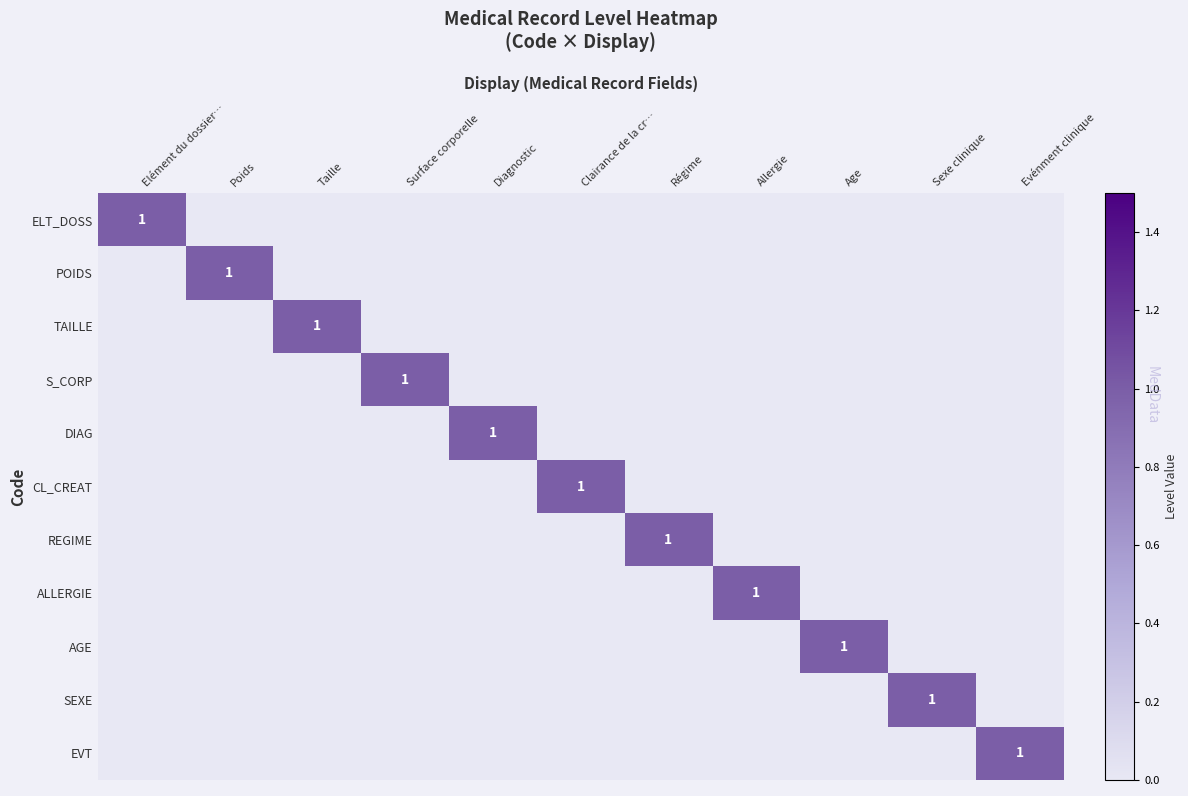

What is the maximum value shown in the chart?

1